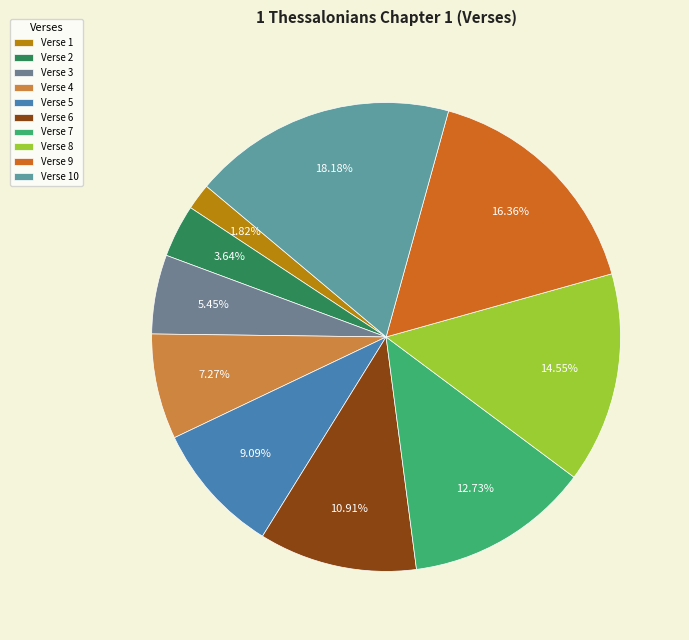

To the nearest percent, what is the average slice percentage?

10%